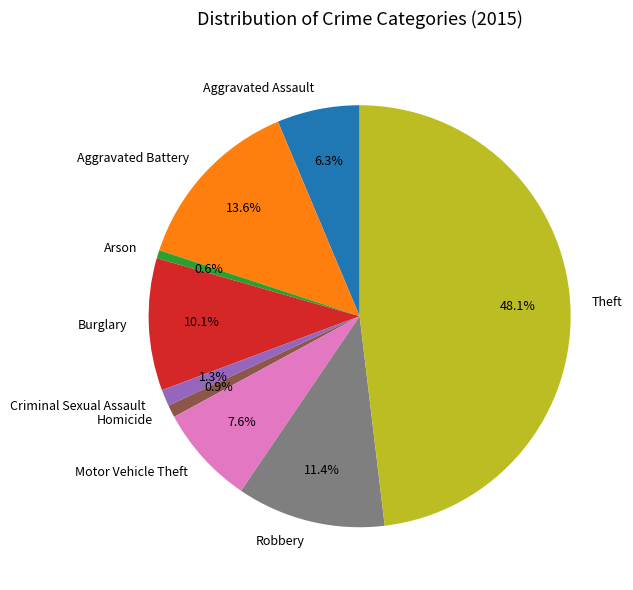

What percentage is the Criminal Sexual Assault slice, to the nearest percent?

1%